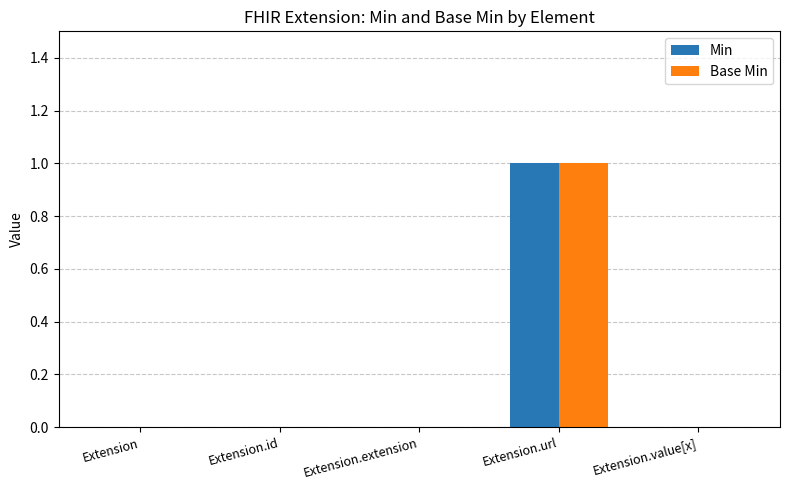

What is the sum of the Base Min values at Extension.url and Extension.extension?

1